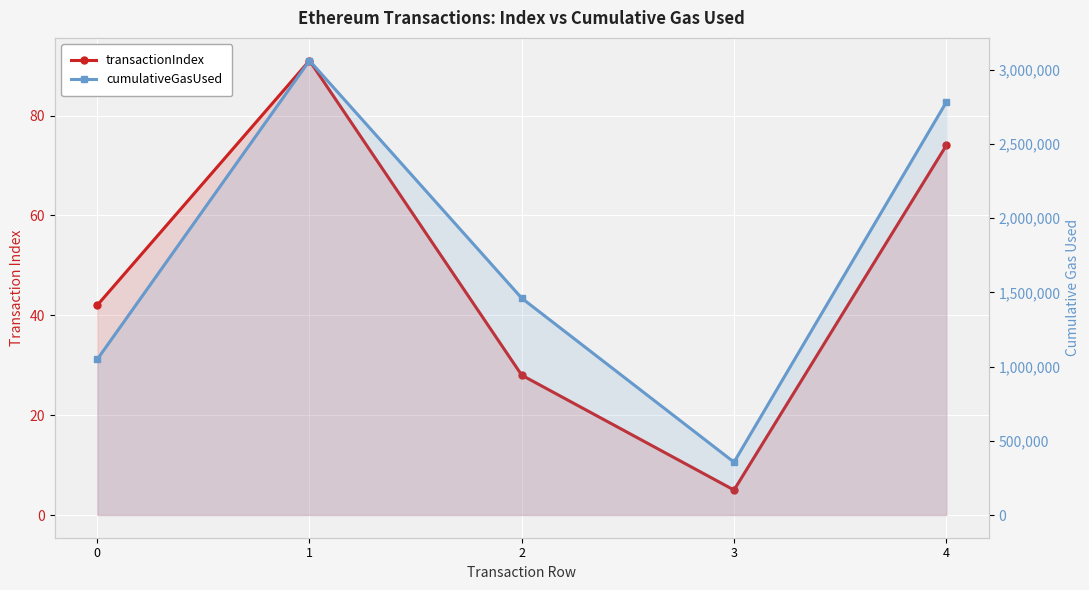

True or false: transactionIndex has a value of 28 at 2.

True